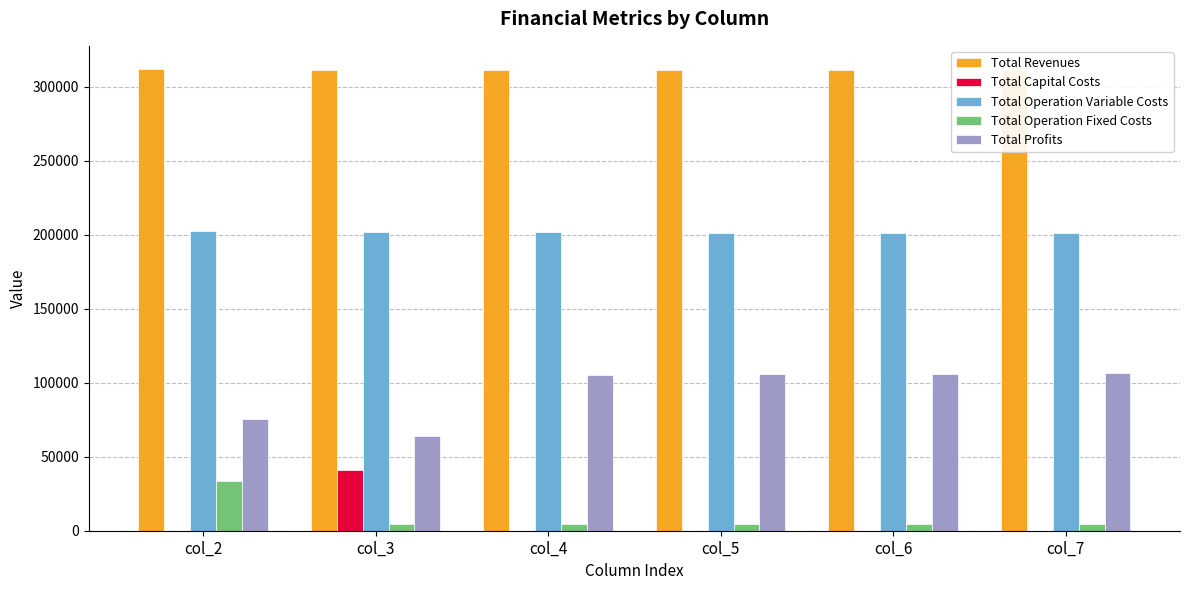

Does the chart contain stacked bars?

No